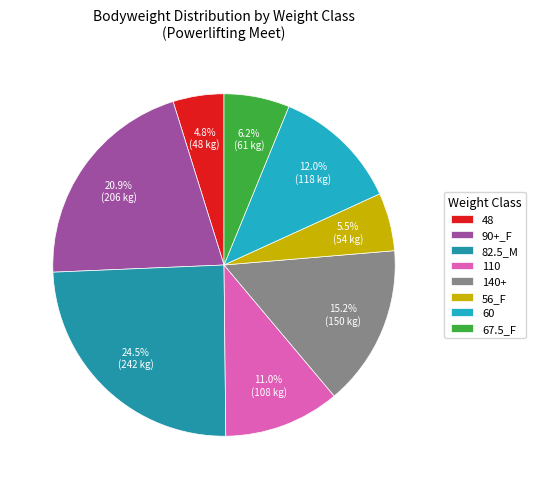

Rank the categories by value from lowest to highest.

48, 56_F, 67.5_F, 110, 60, 140+, 90+_F, 82.5_M